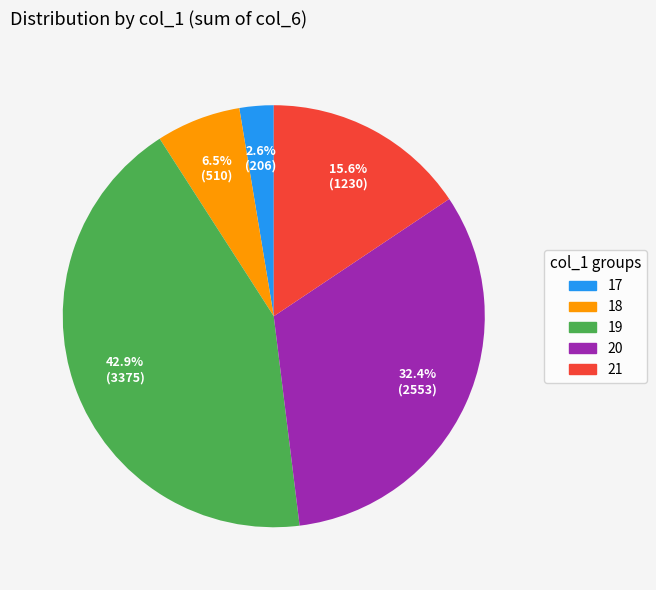

To the nearest percent, what is the average slice percentage?

20%